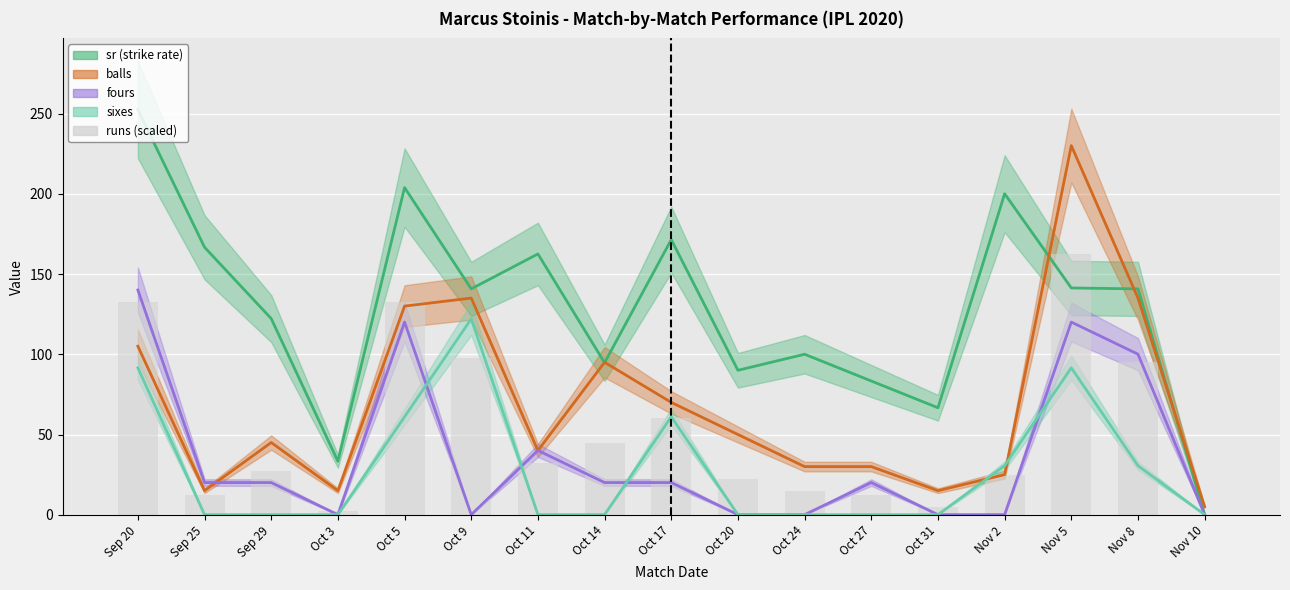

Reading right to left, list all the values displayed in this chart.

Nov 10=0.0	Nov 8=95.0	Nov 5=162.5	Nov 2=25.0	Oct 31=5.0	Oct 27=12.5	Oct 24=15.0	Oct 20=22.5	Oct 17=60.0	Oct 14=45.0	Oct 11=32.5	Oct 9=97.5	Oct 5=132.5	Oct 3=2.5	Sep 29=27.5	Sep 25=12.5	Sep 20=132.5